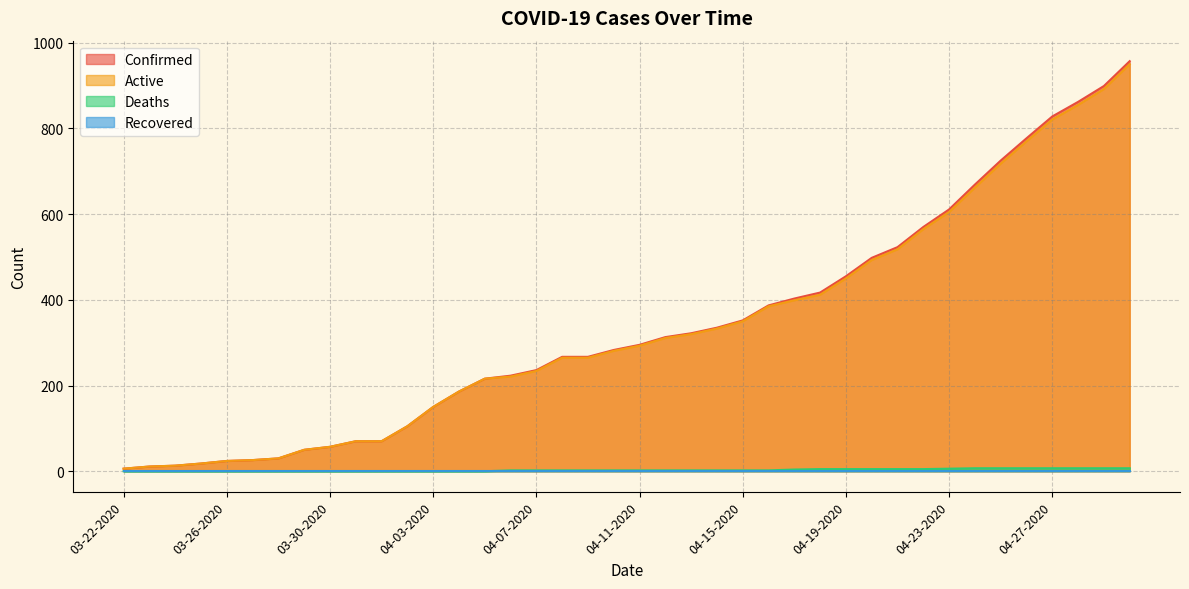

True or false: Confirmed and Active cross at least once.

False